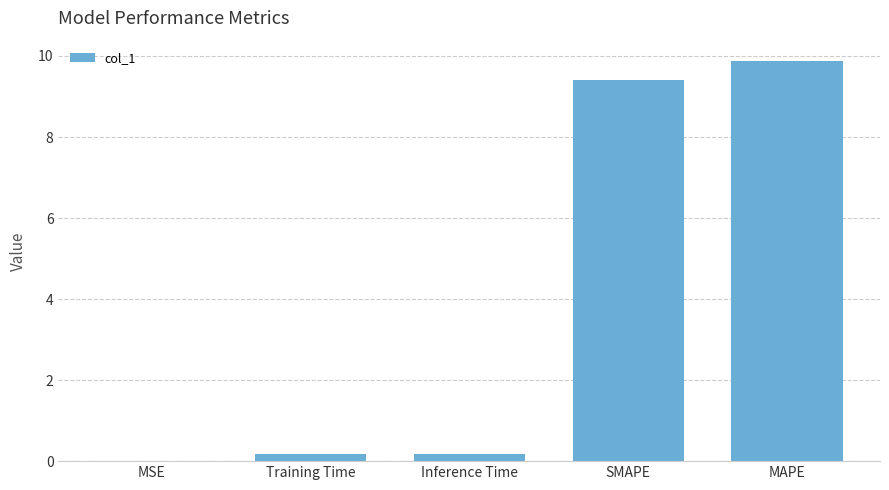

What is the average value?

3.9